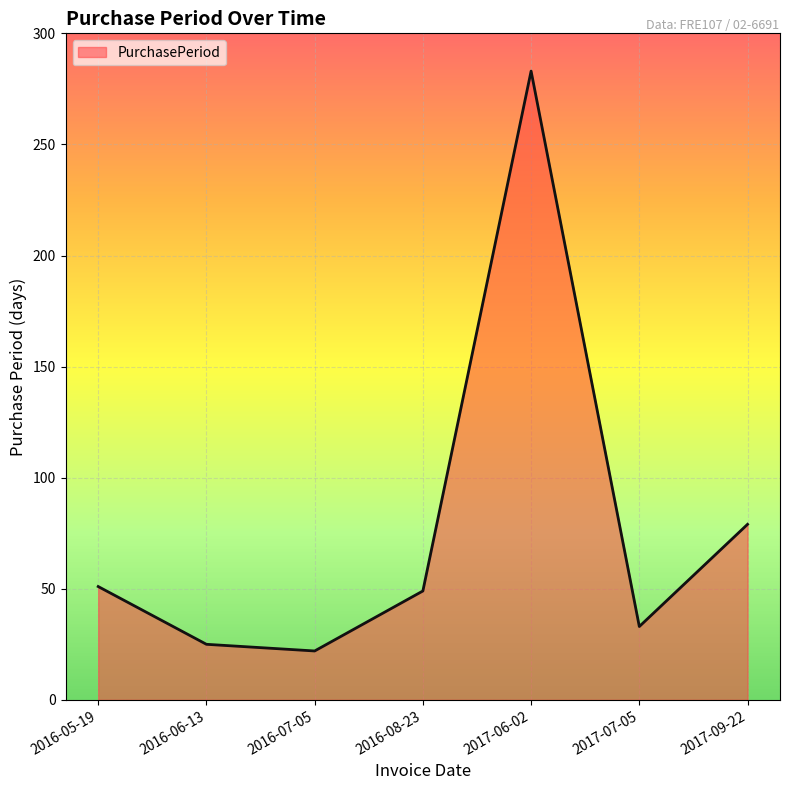

True or false: the data has more than 0 interior local peaks.

True